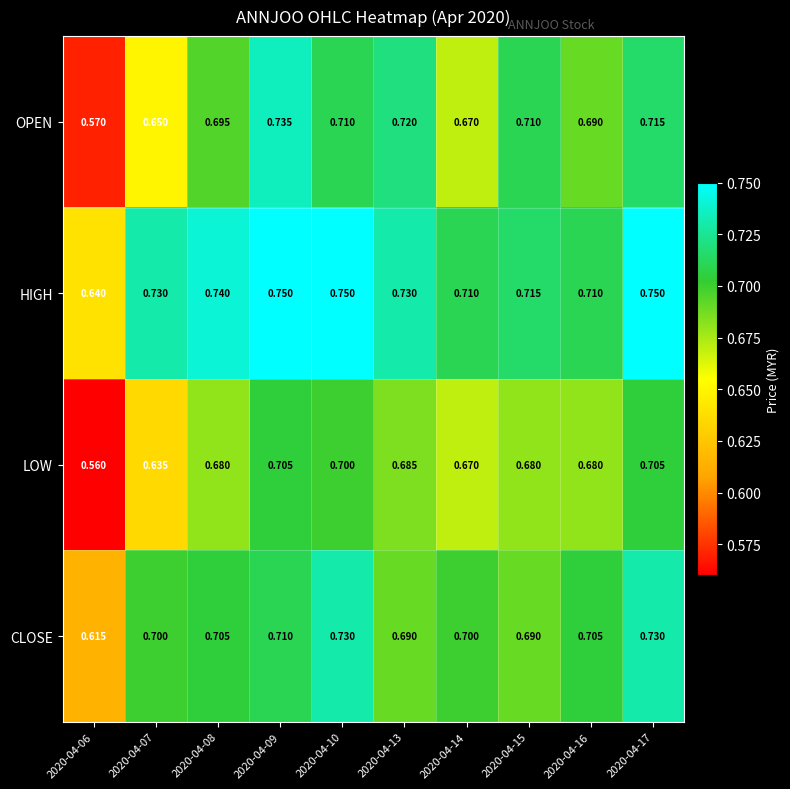

At 2020-04-06, list the series in order from smallest to largest.

LOW, OPEN, CLOSE, HIGH